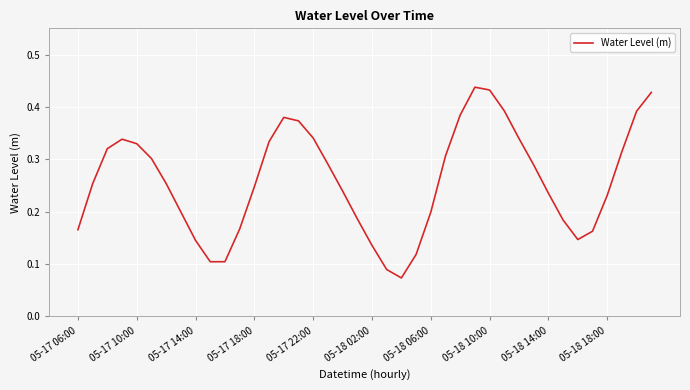

True or false: the data shows 0.5 at 05-17 10:00.

False